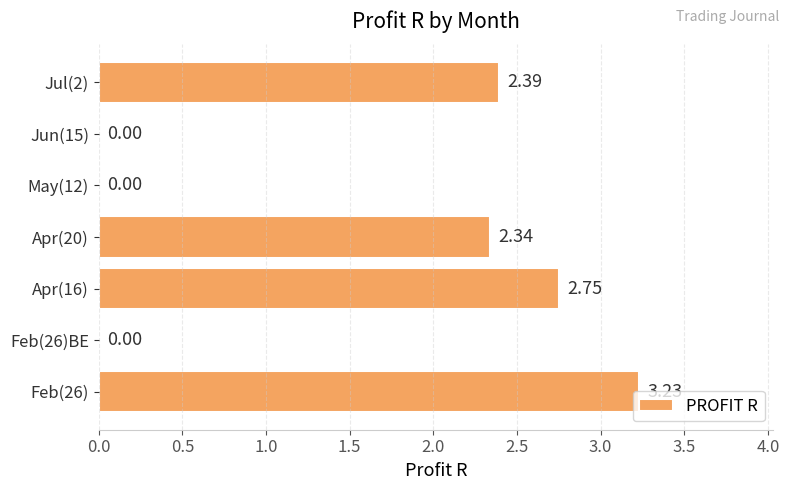

What is the sum of all values?

10.7